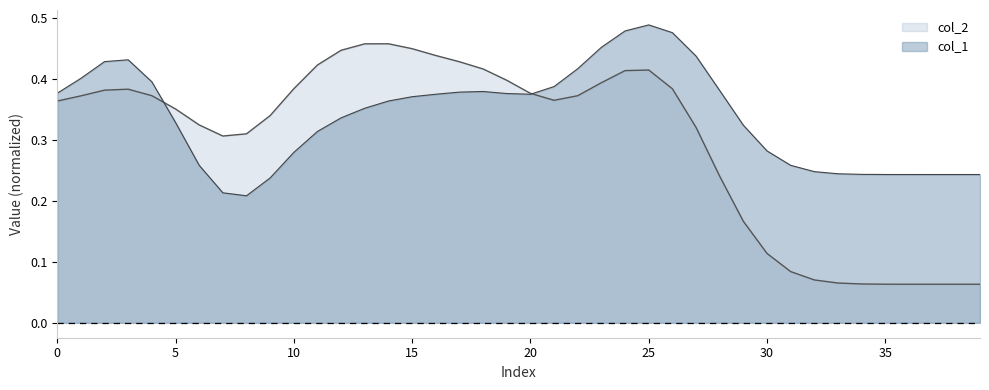

True or false: col_1 line has a value of 0.5 at 25.

True